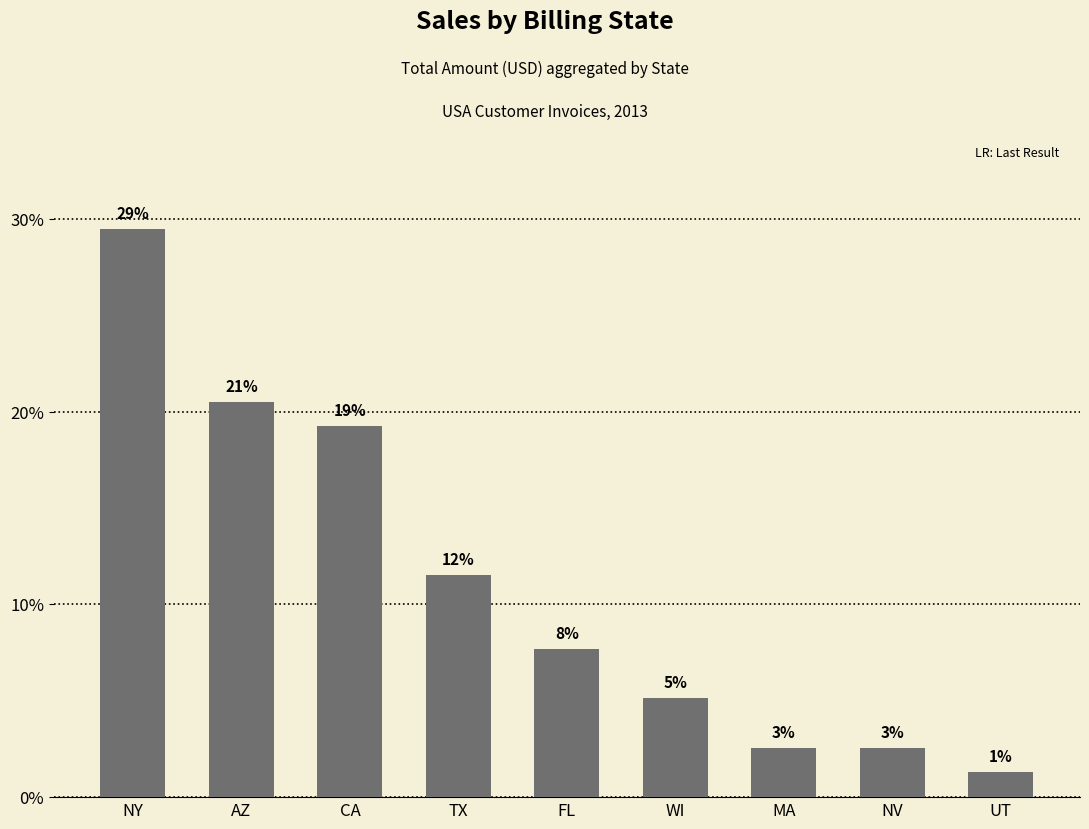

What is the smallest value displayed?

1.3